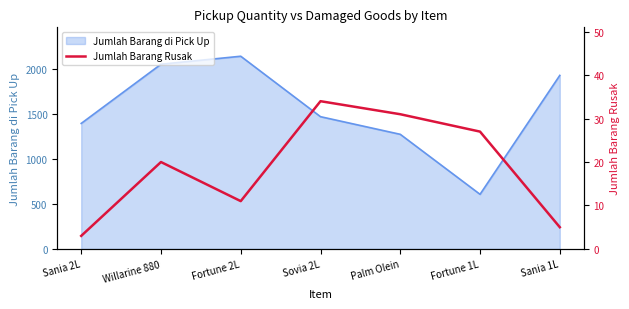

How many lines are shown in the chart?

1